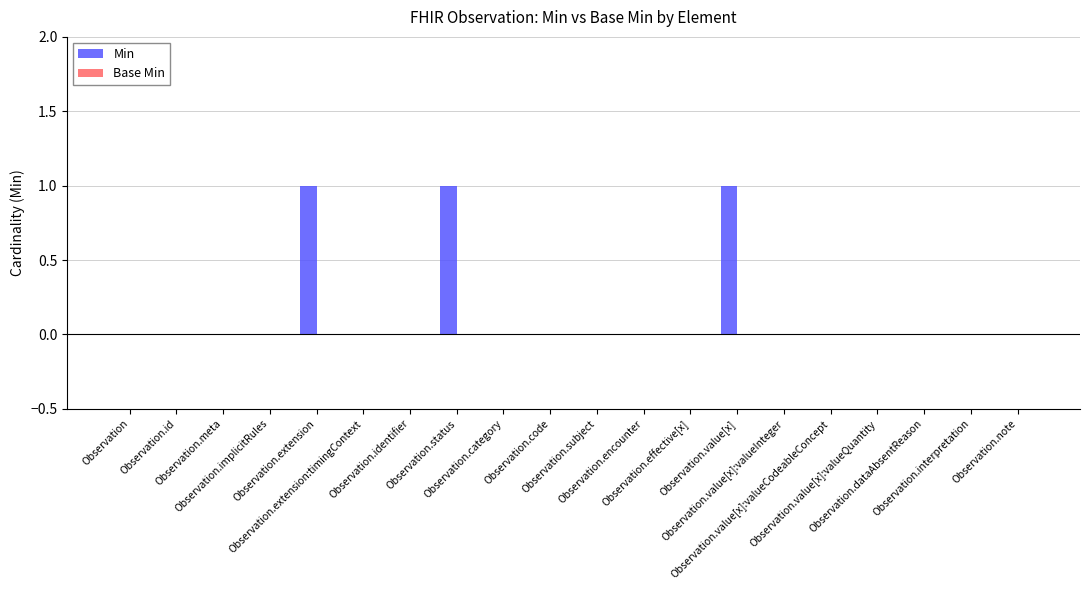

What is the sum of all values?

3